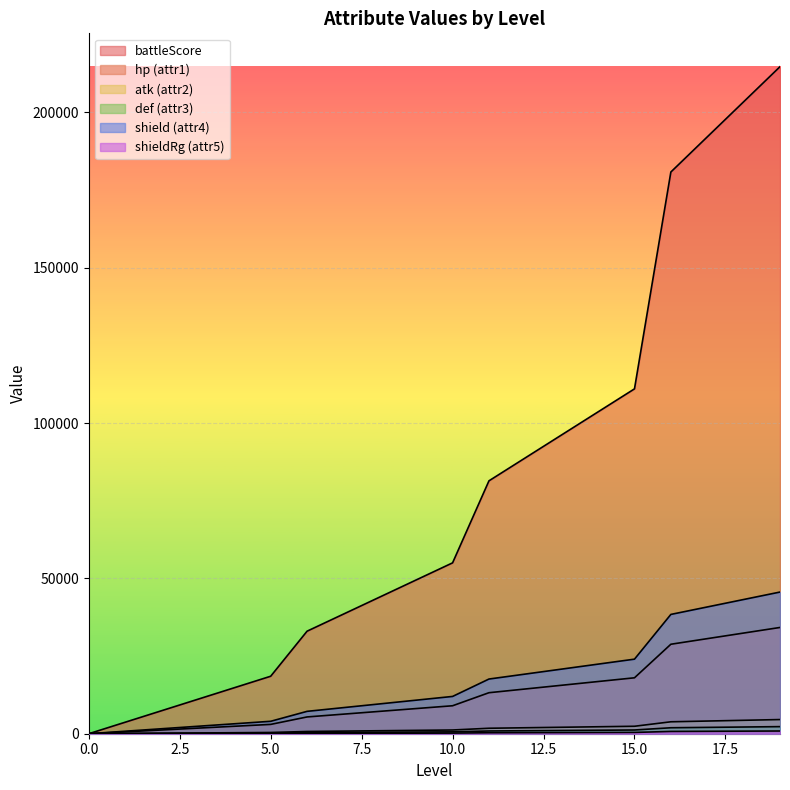

What are all the series names shown in the legend?

battleScore, hp, atk, def, shield, shieldRg